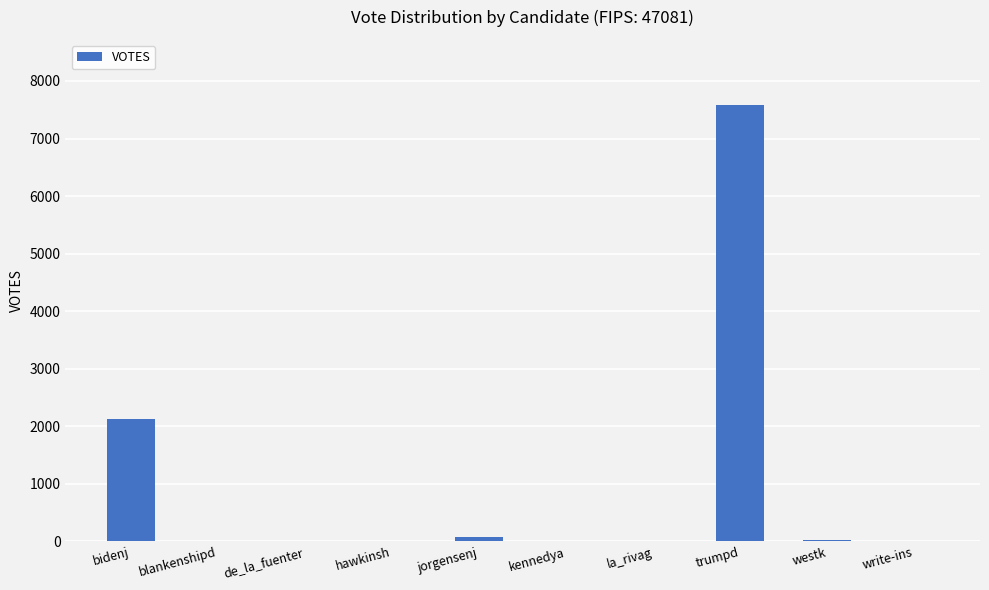

What is the greatest value displayed?

7577